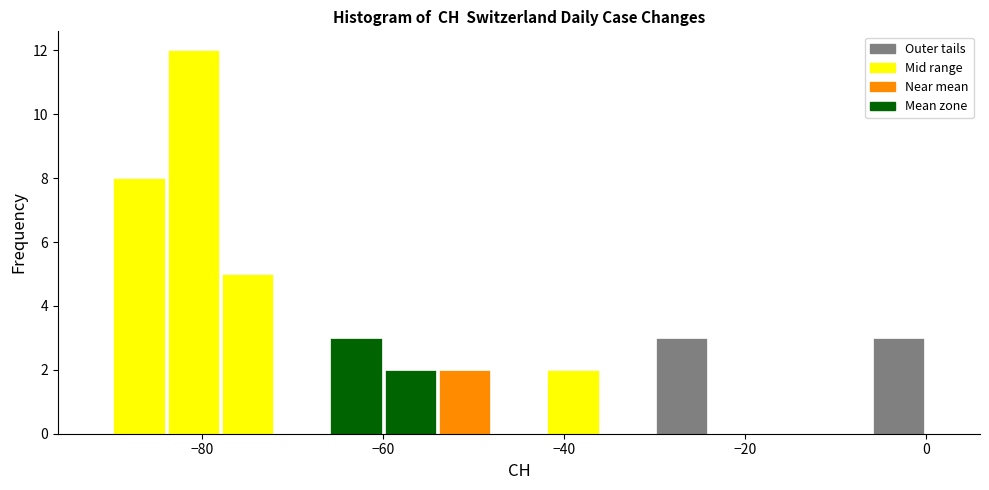

Read against the x-axis, roughly where is the centre of the tallest bar?

-80